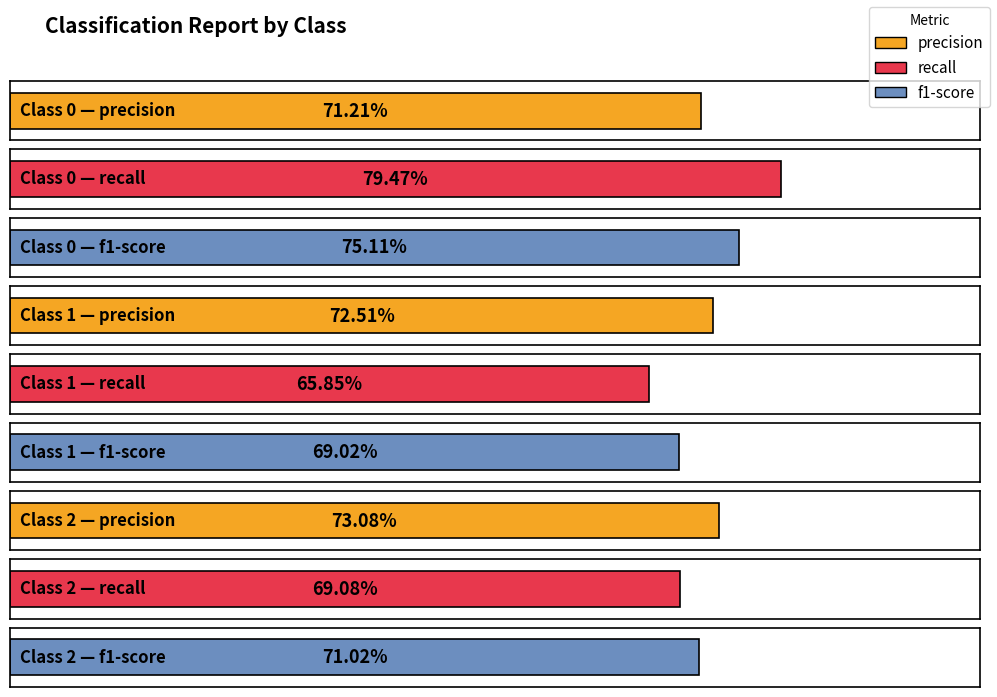

What value does the f1-score series have at 1?

0.7